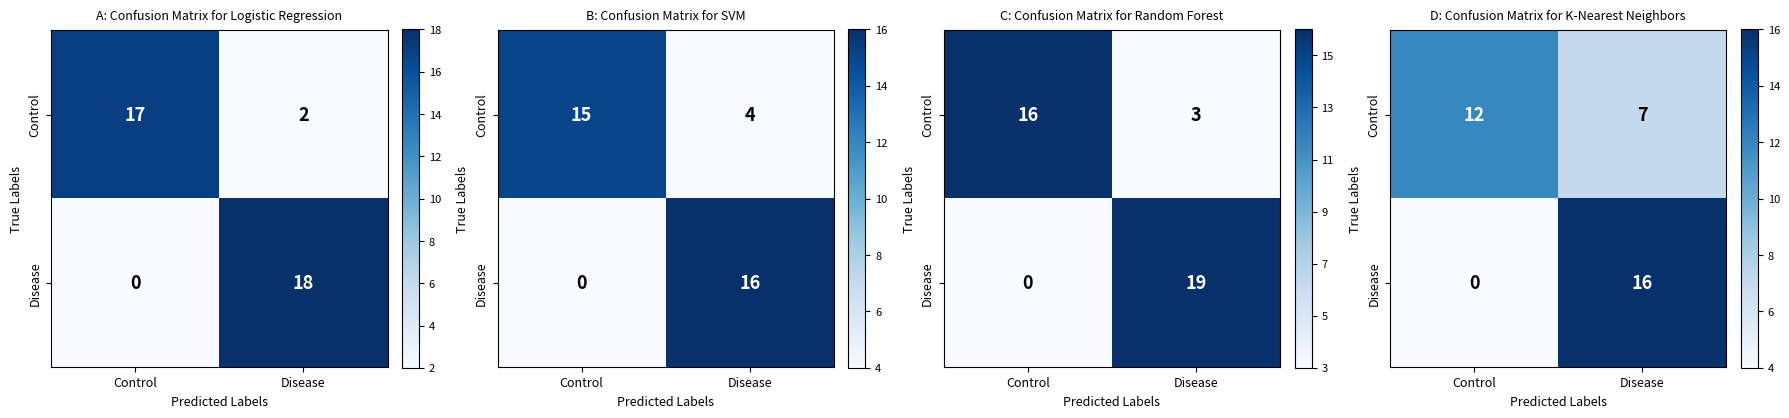

What is the highest value of the Control series?

12